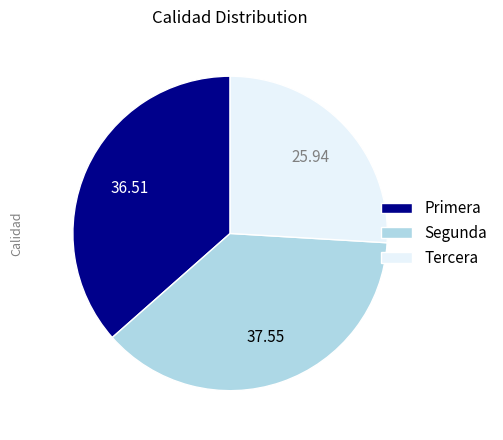

Rank the categories by value from highest to lowest.

Segunda, Primera, Tercera